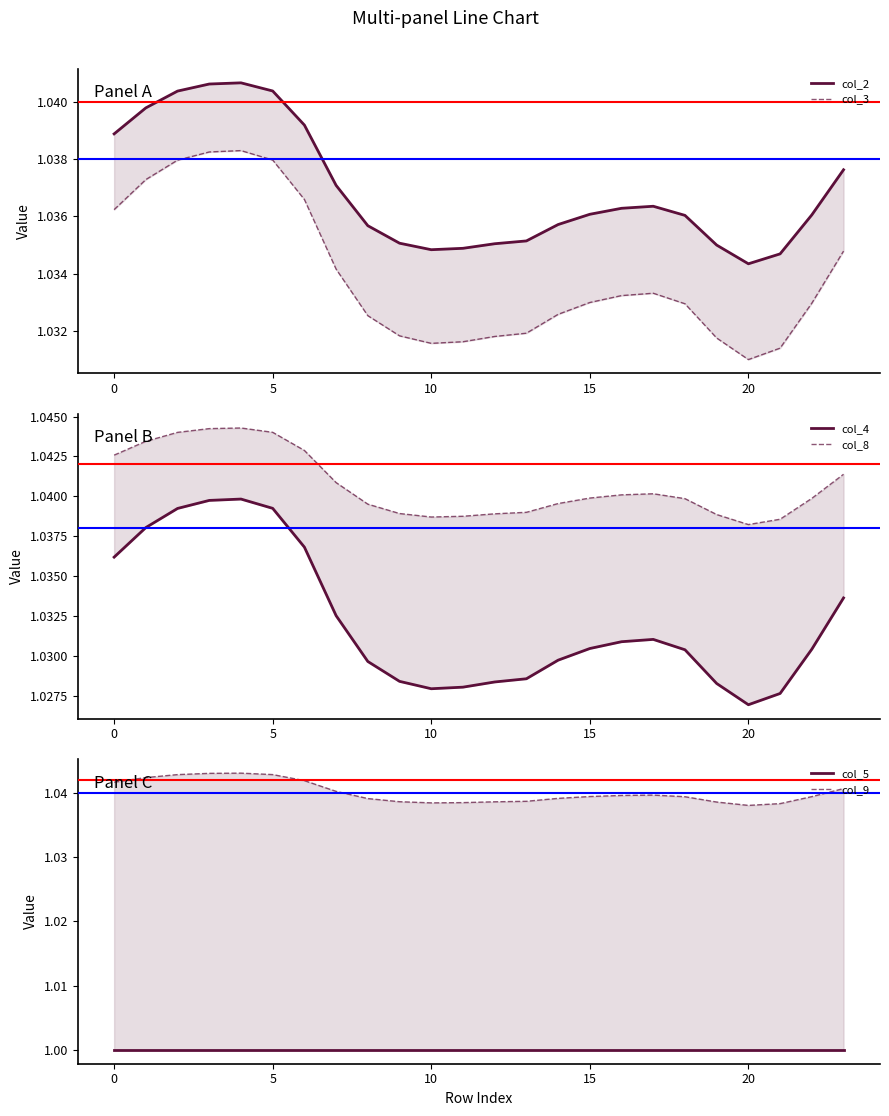

What is the sum of the col_8 values at 19 and 9?

2.1